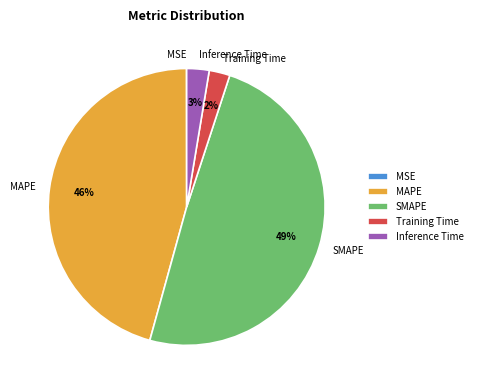

To the nearest percent, what is the difference between the largest and smallest slice percentages?

49%